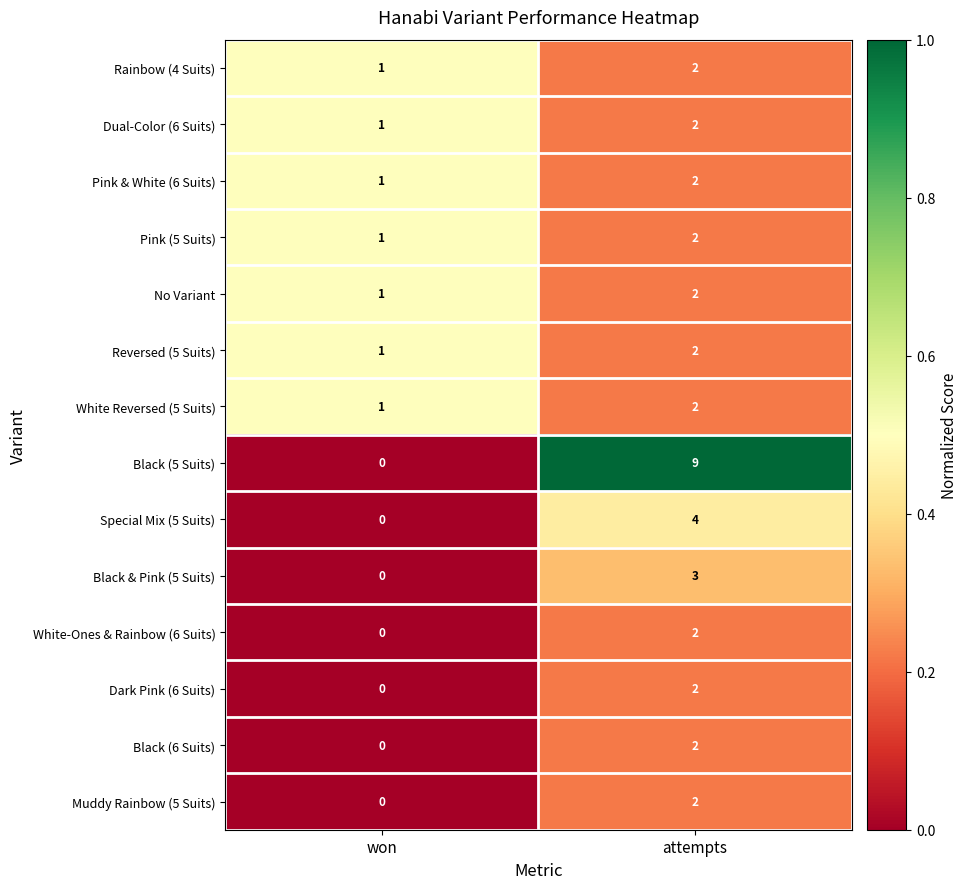

What is the sum of all Dual-Color (6 Suits) values?

3